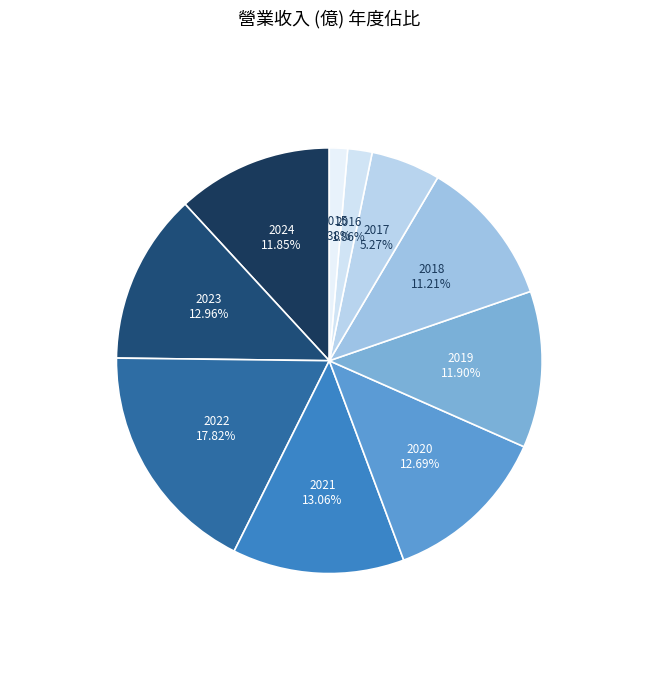

How many slices are in this pie chart?

10